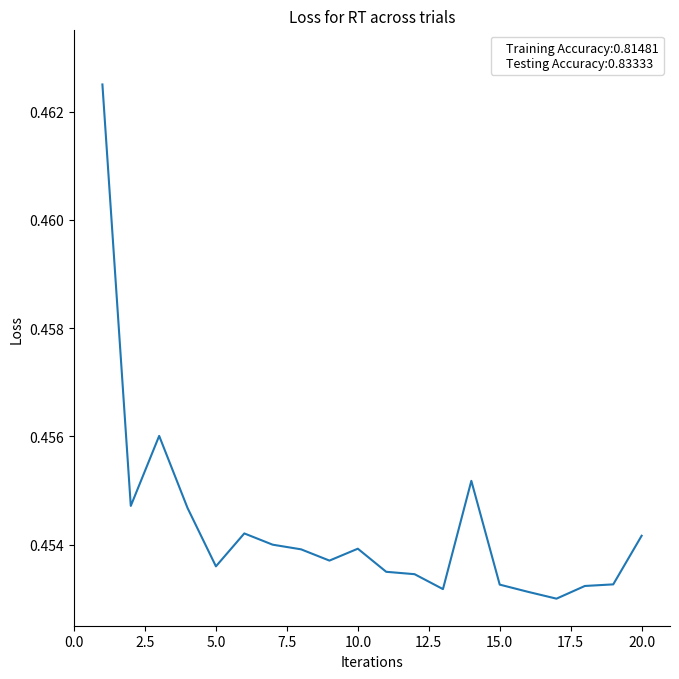

What is the smallest value displayed?

0.5